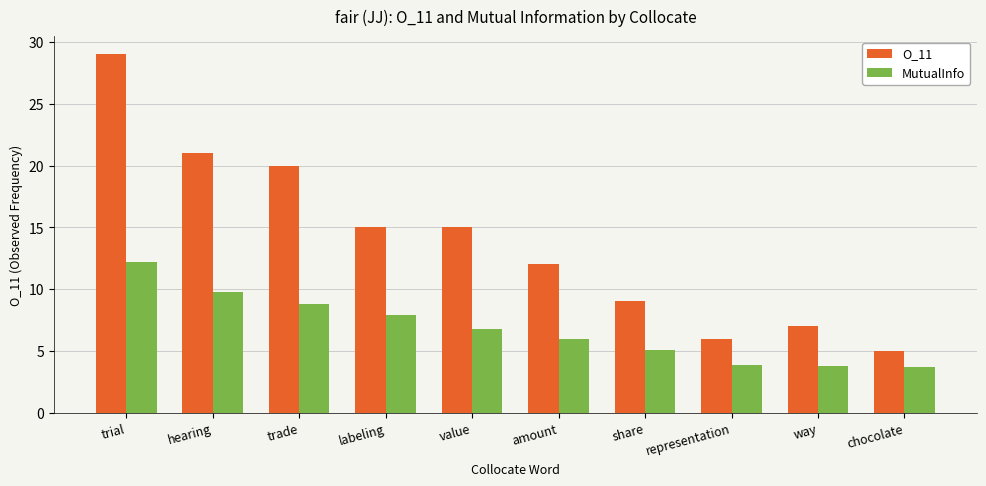

What is the smallest value displayed?

3.7